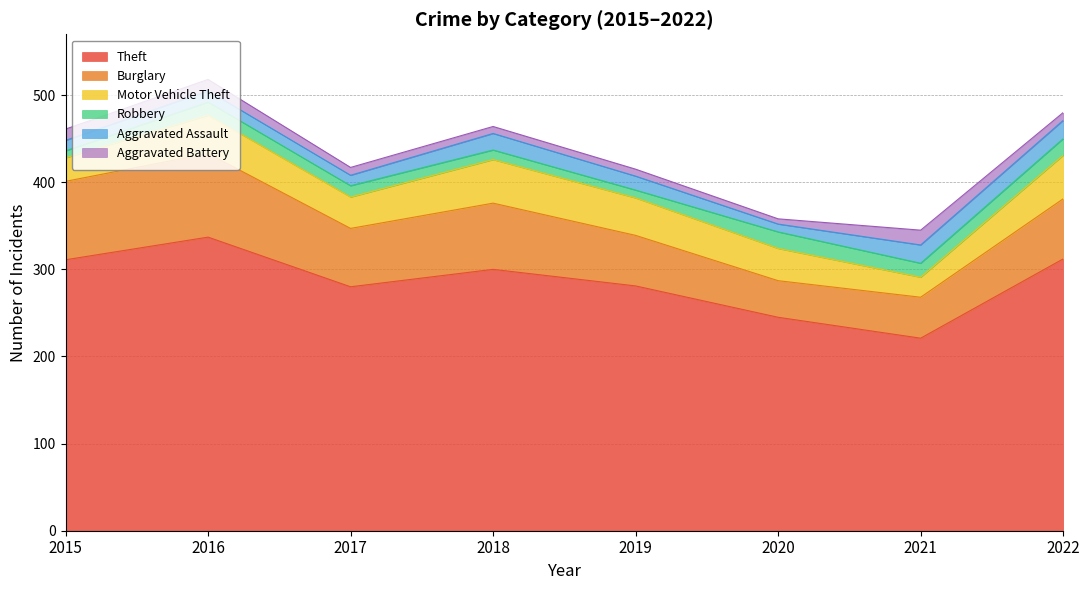

What is the maximum value shown in the chart?

337